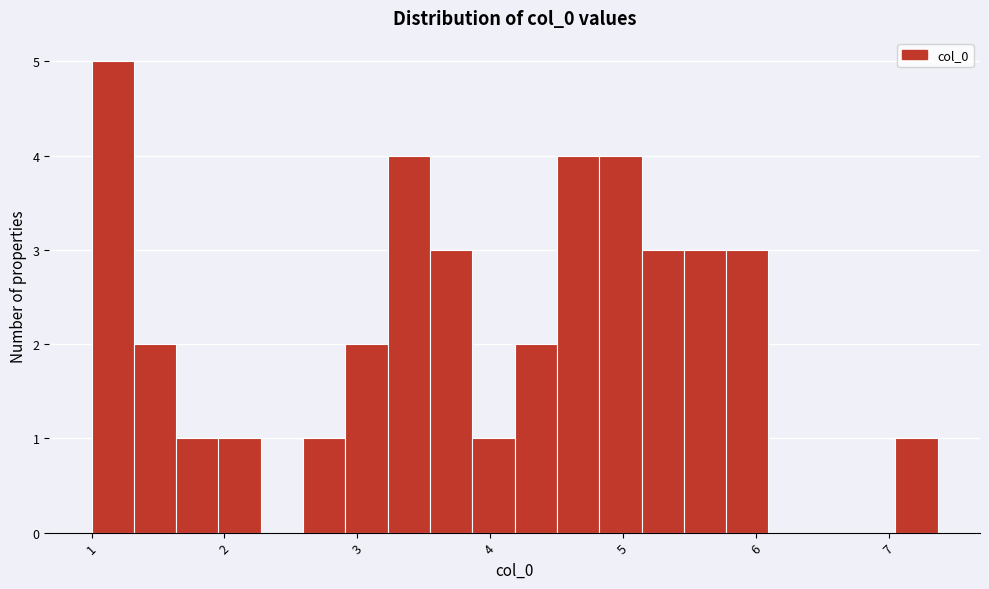

Read against the x-axis, roughly where is the centre of the tallest bar?

1.2